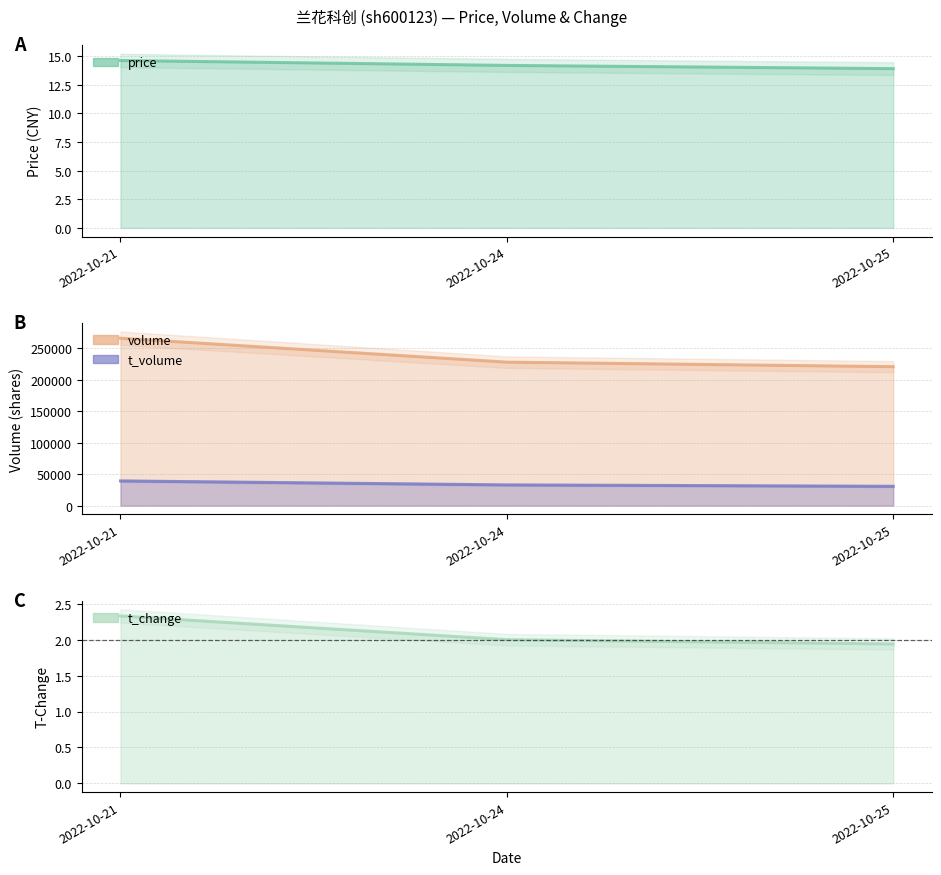

Is it true that t_change equals 1.4 at 2022-10-21?

False